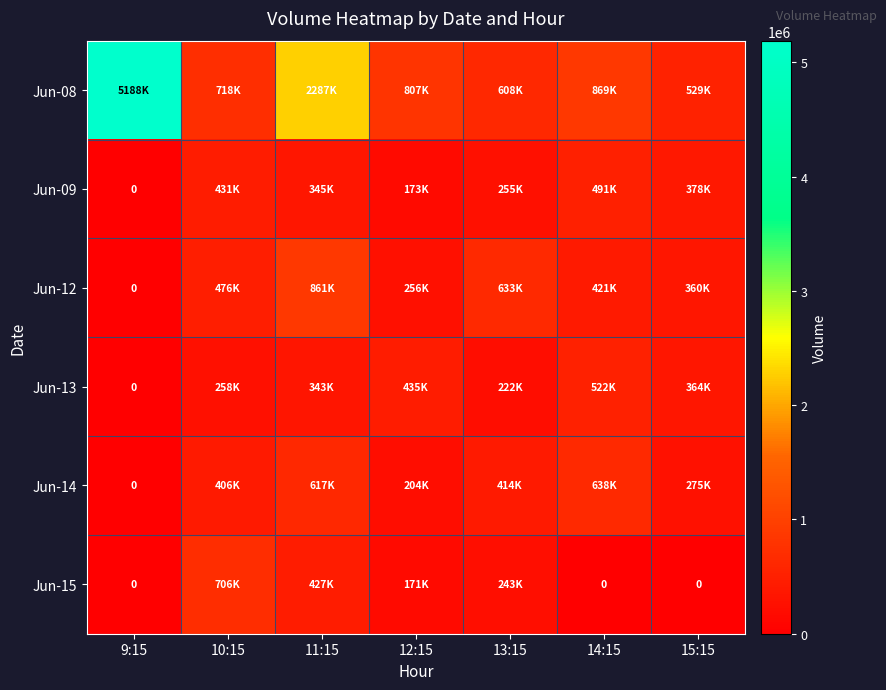

What is the total value across all series at 13:15?

2377394